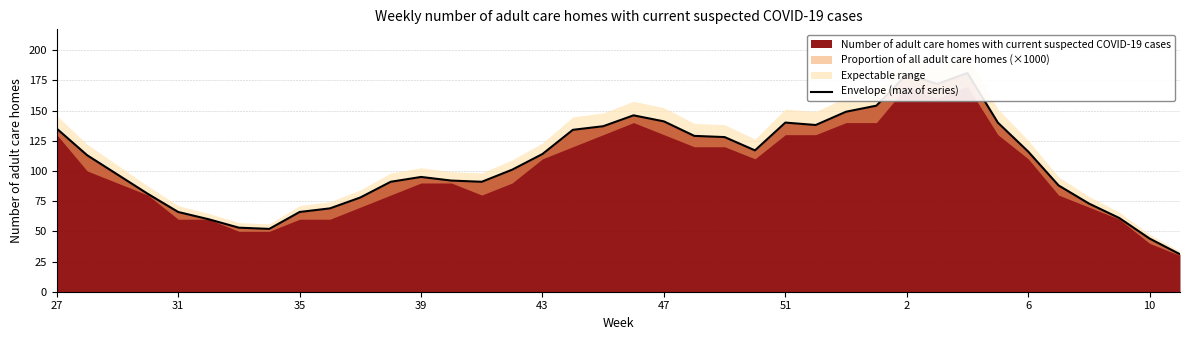

How many categories are shown in the chart?

38